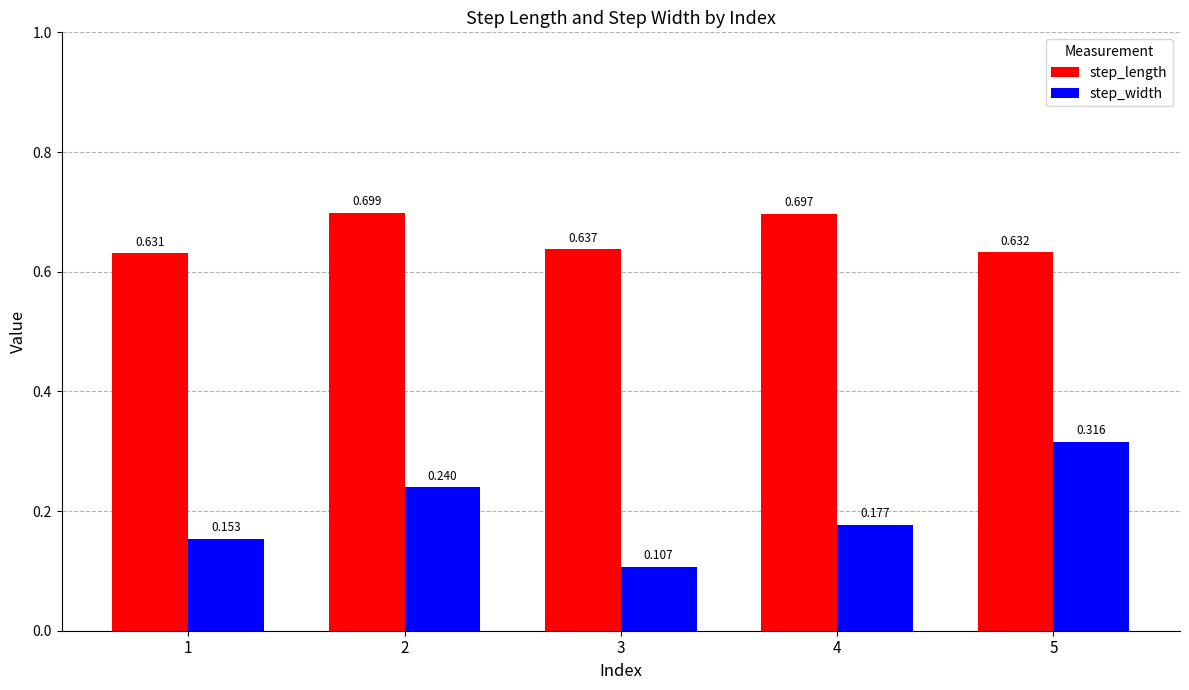

Which series has the largest total across all categories?

step_length